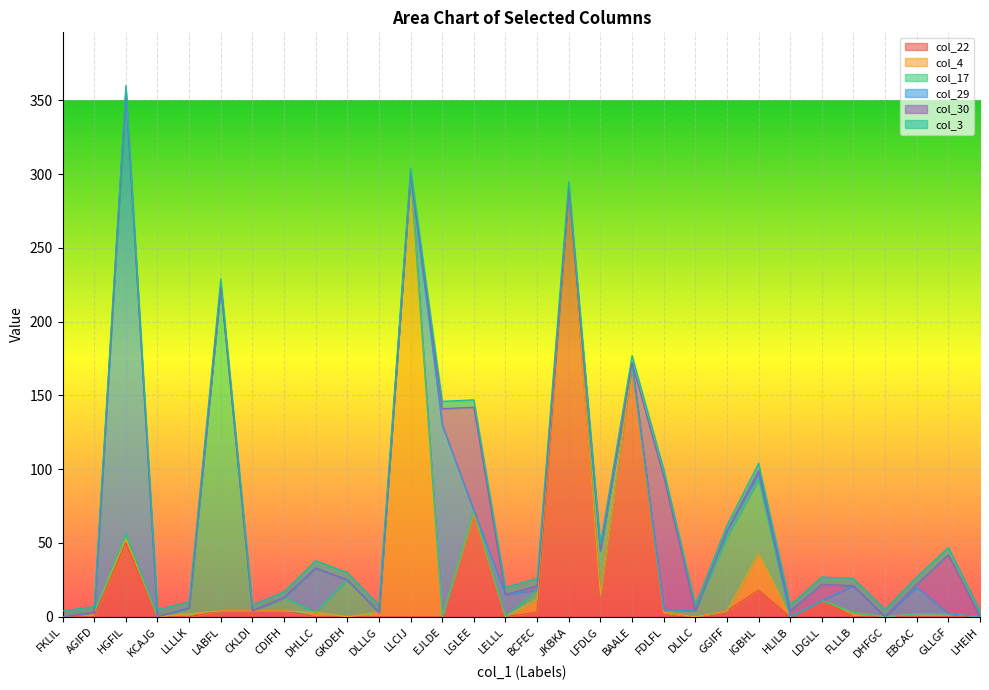

List the series in order of their peak value, highest first.

col_4, col_29, col_22, col_17, col_30, col_3